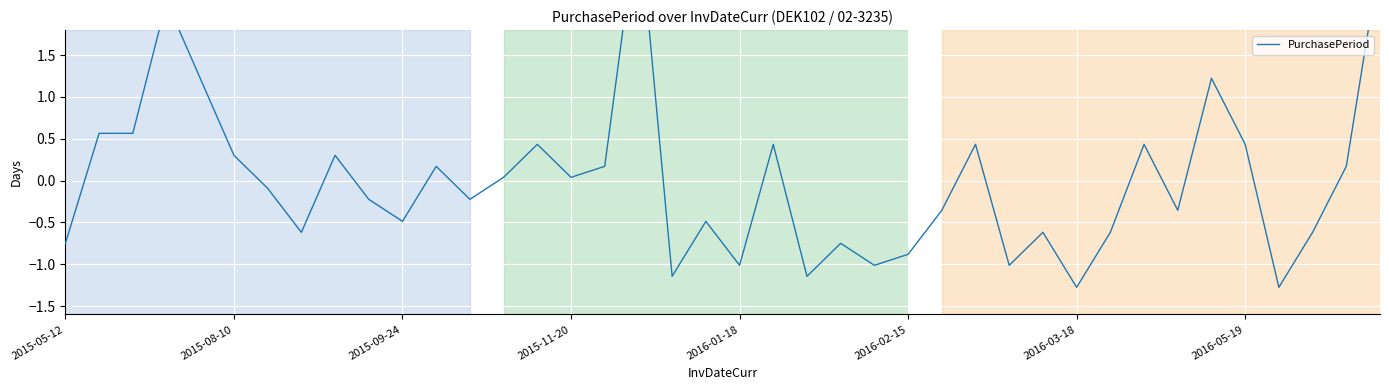

How many distinct data groups are displayed?

1